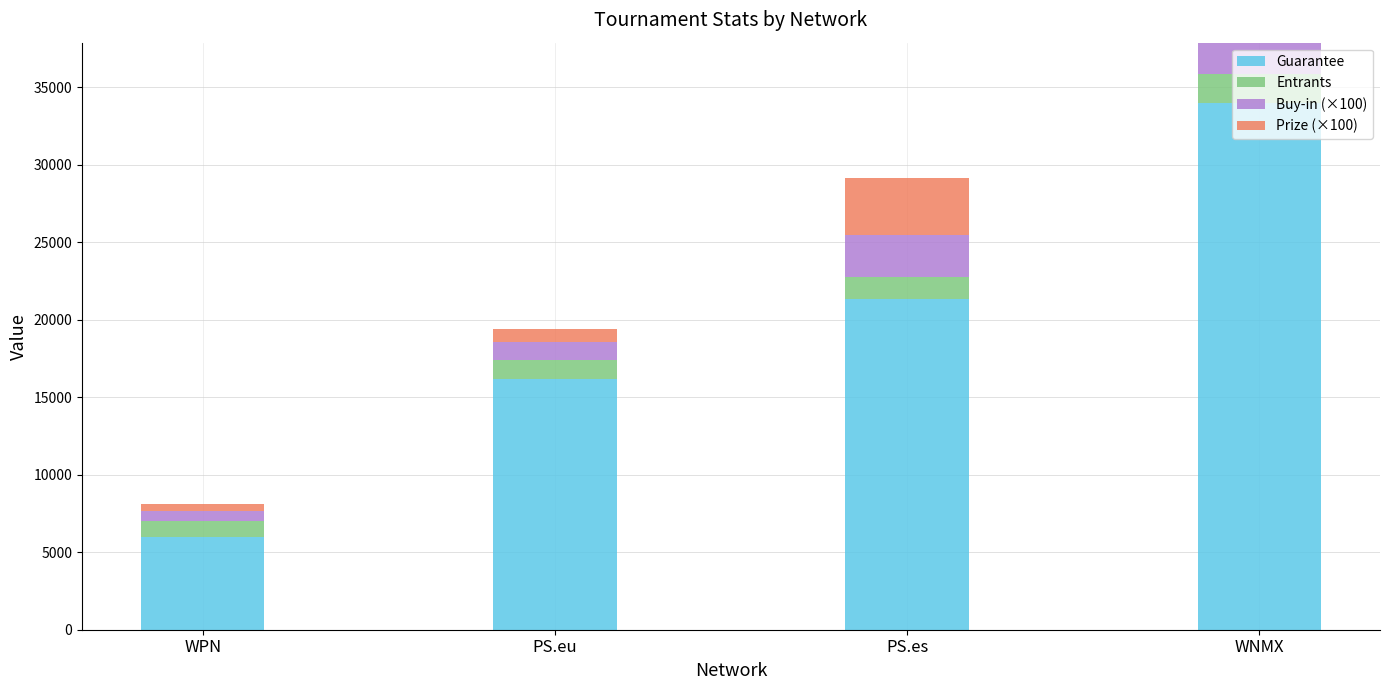

The value of Guarantee at WNMX is 18908.0. True or false?

False